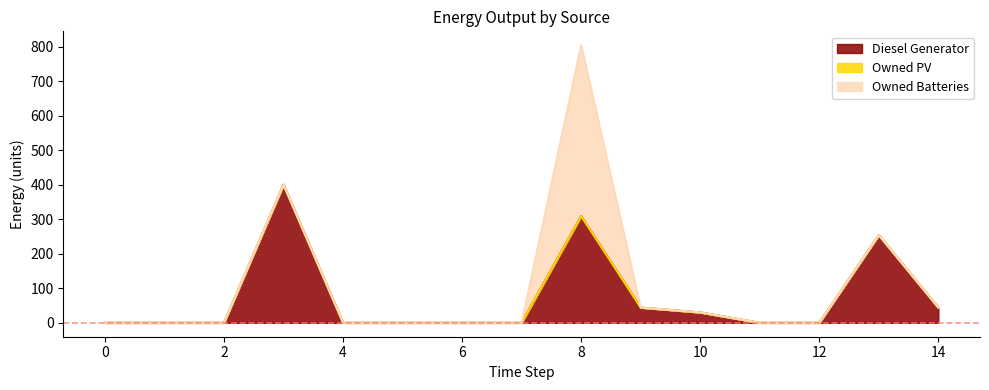

Which category has the highest value across all series?

8